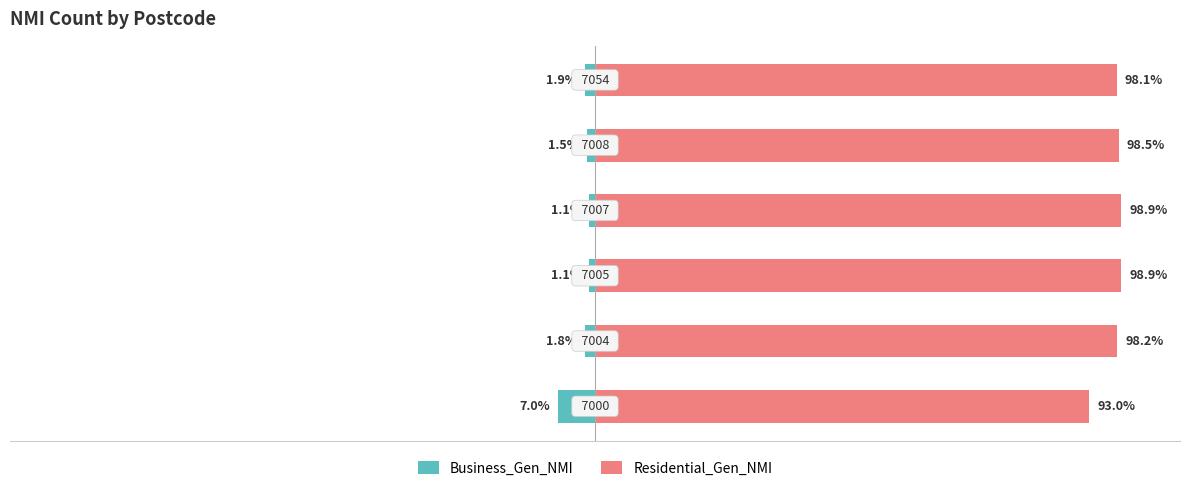

Rank the categories by Residential_Gen_NMI value from highest to lowest.

2, 3, 4, 1, 5, 0